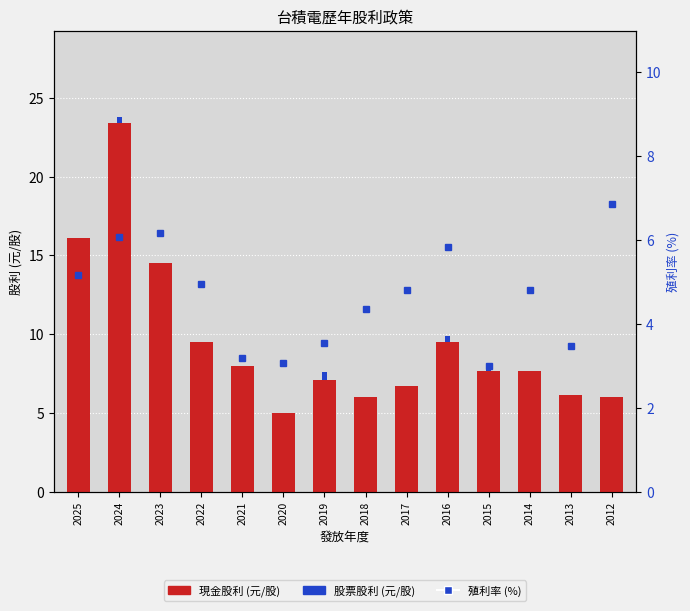

At how many categories does at least one series exceed 13?

3